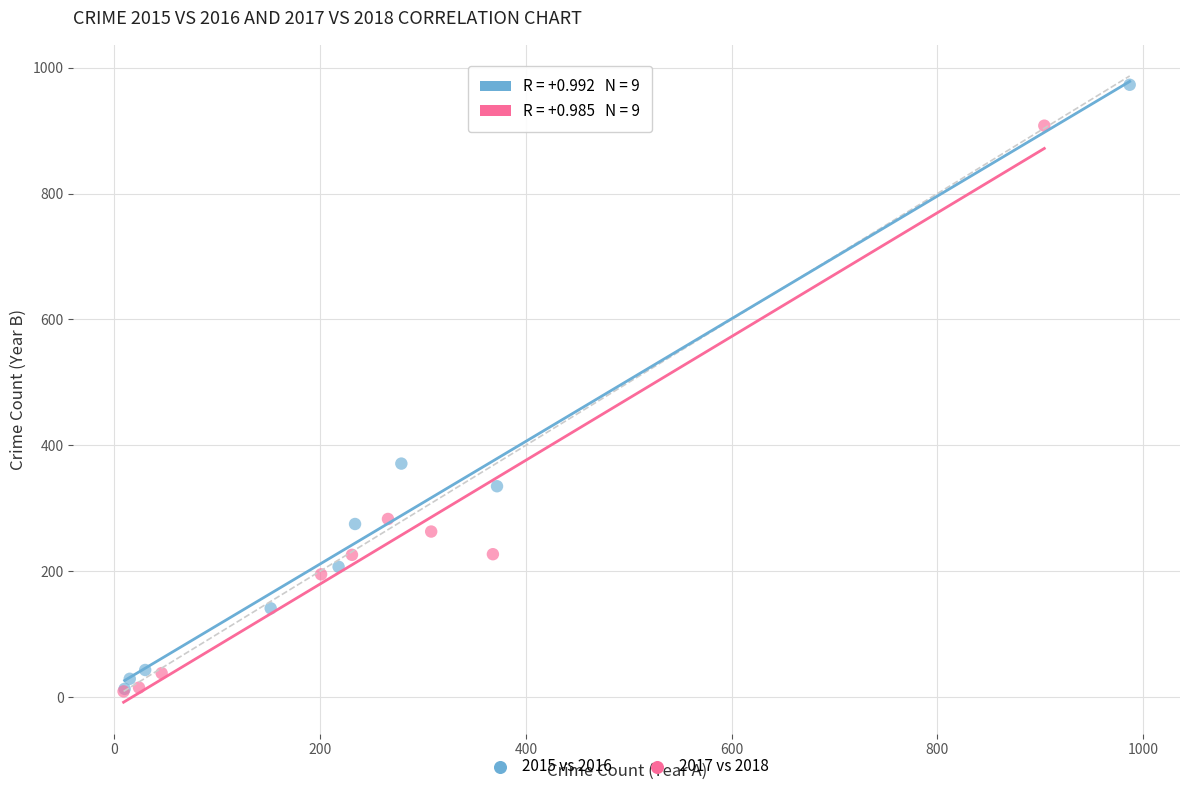

Which series has the widest spread of Y values?

2015 vs 2016